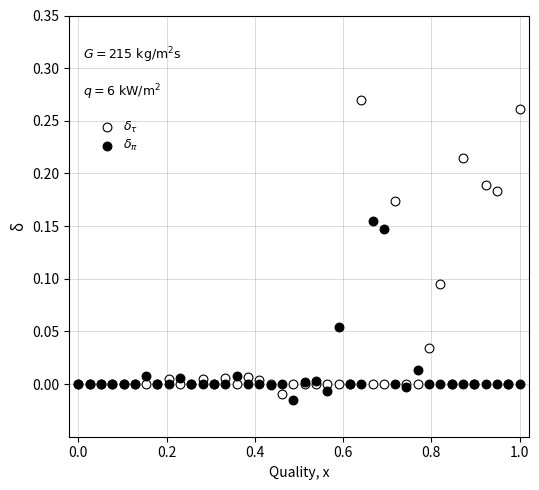

What is the X range (max minus min) for the scatter plot?

1.0